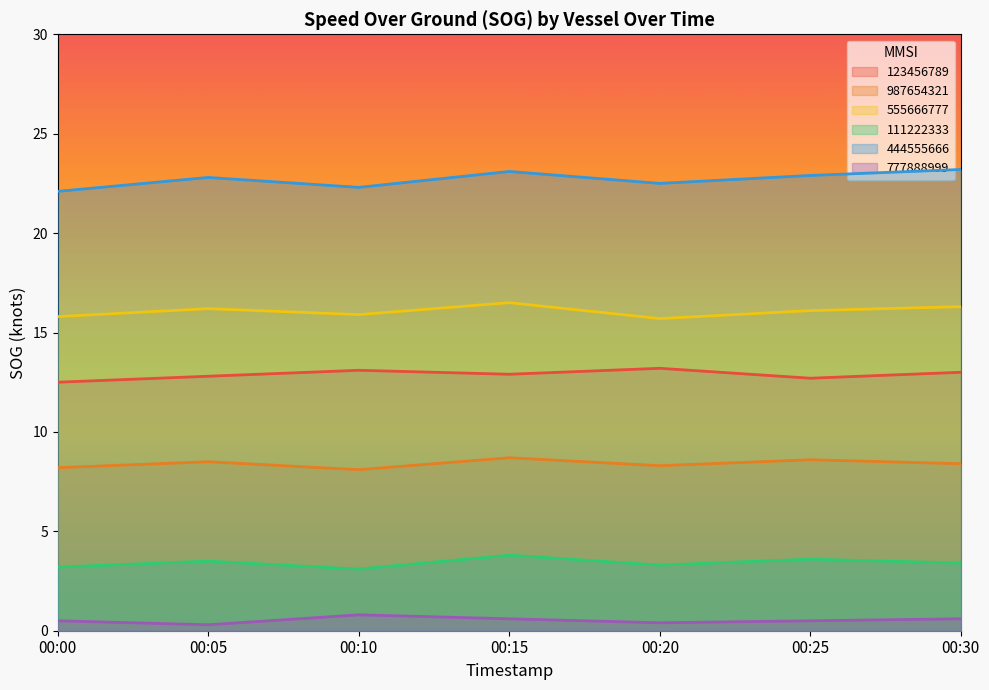

What is the difference between the second highest and second lowest values in the 987654321 series?

0.4